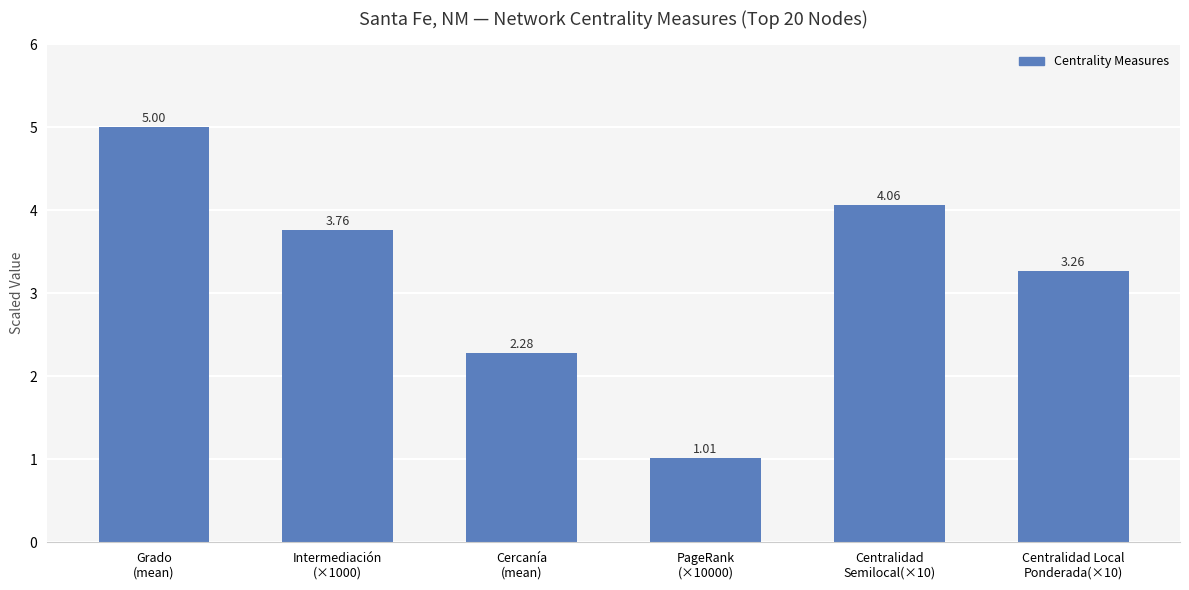

How many series are shown in this chart?

1